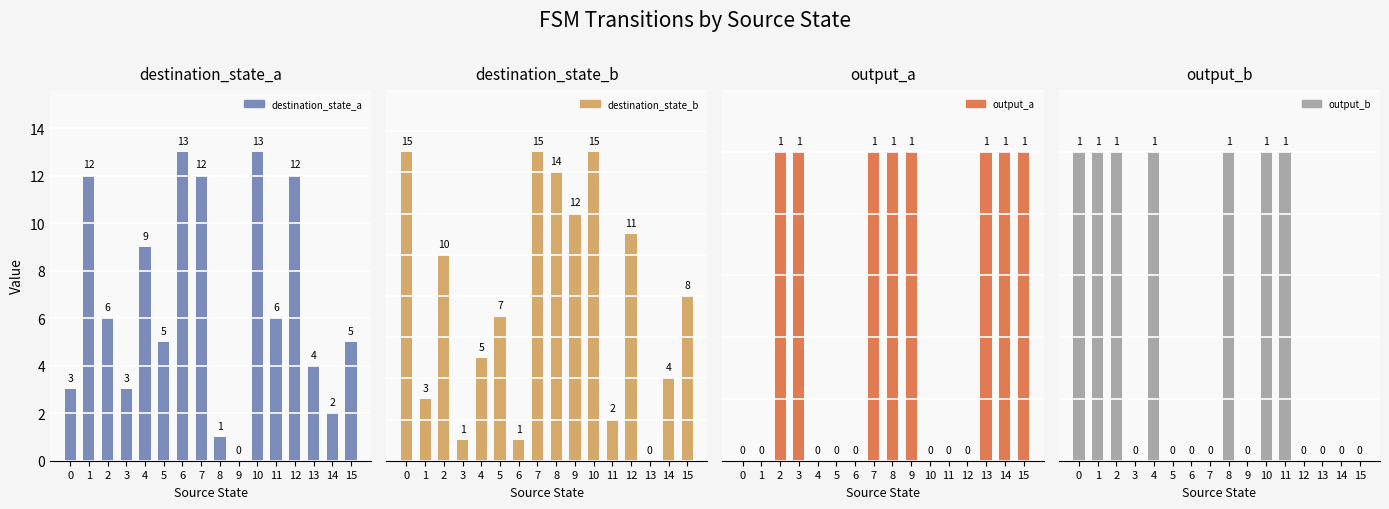

True or false: destination_state_b has a value of 10 at 2.

True